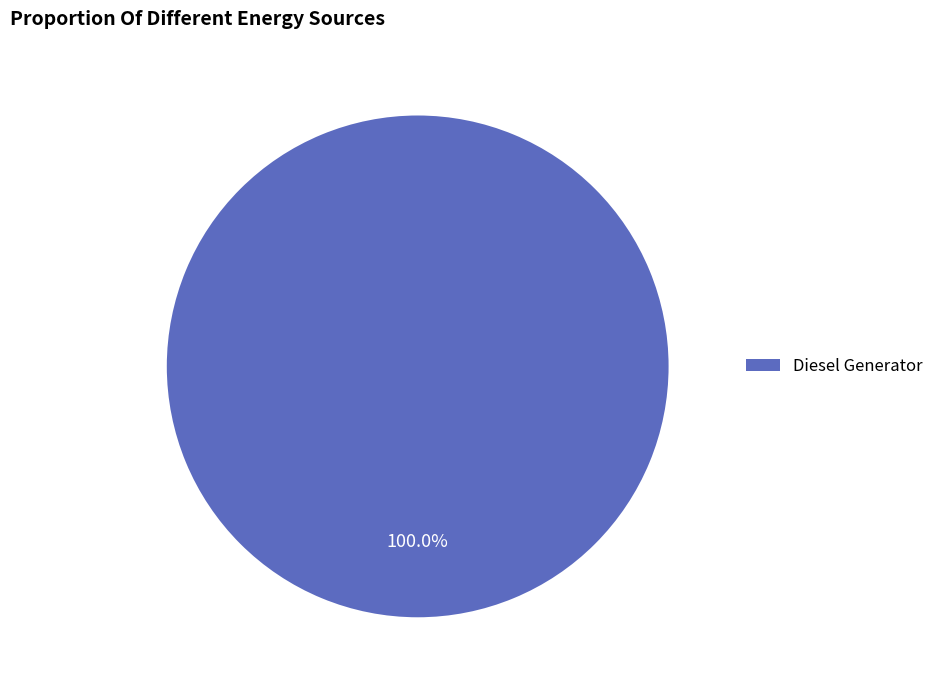

To the nearest percent, what portion does Diesel Generator represent?

100%